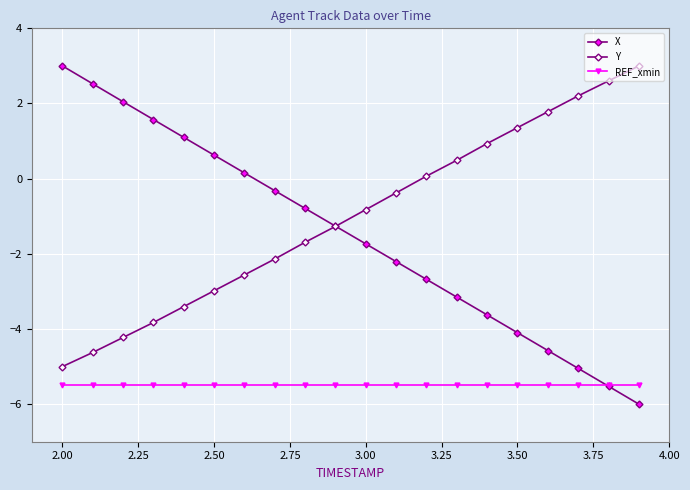

After their last crossing, which series has the higher values: Y or X?

Y